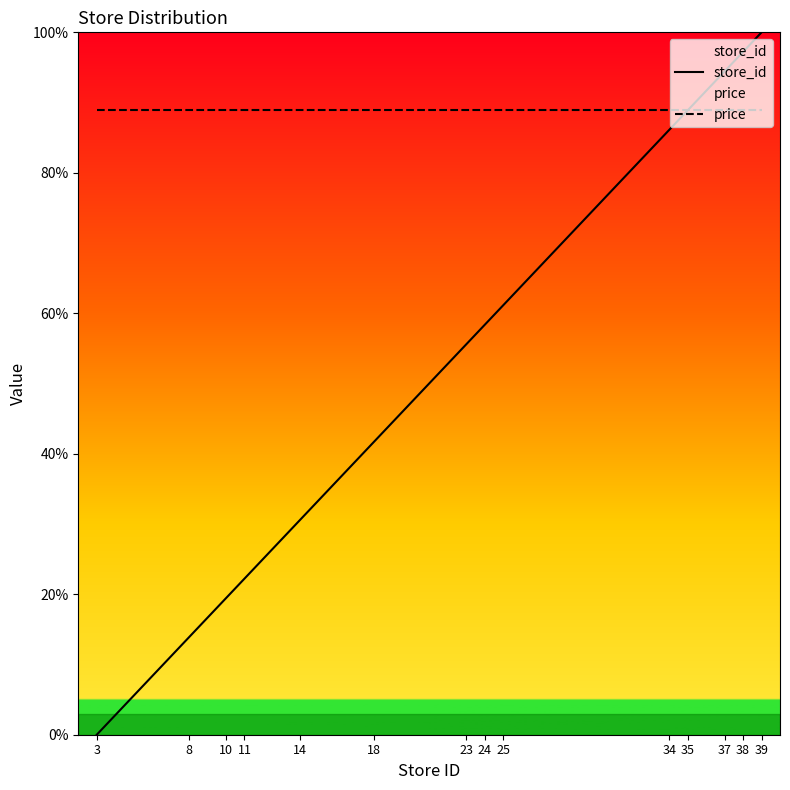

True or false: price has more than 0 points higher than both neighbors.

False